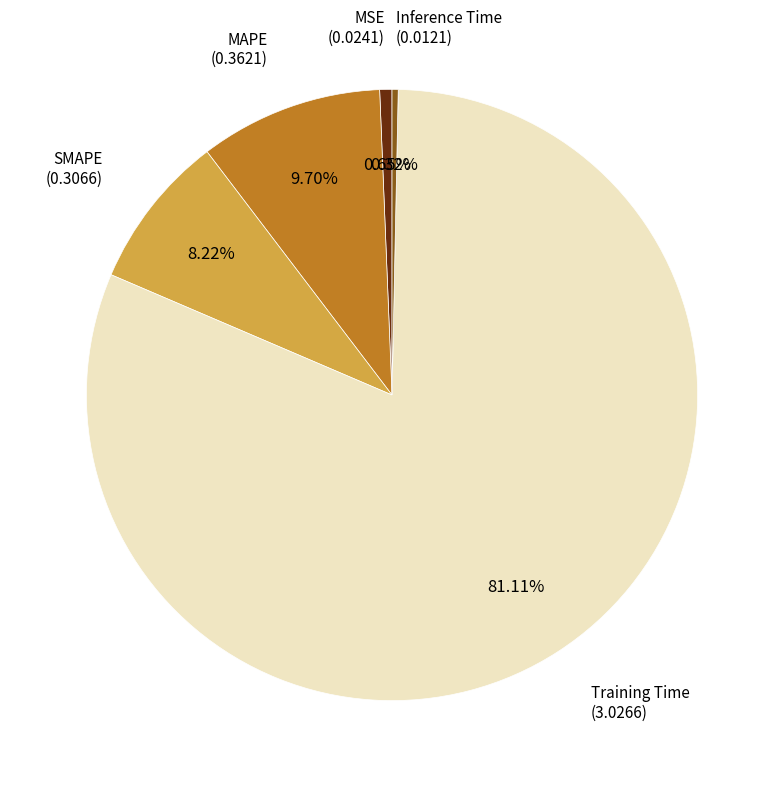

Is there any slice that represents more than half of the pie?

Yes